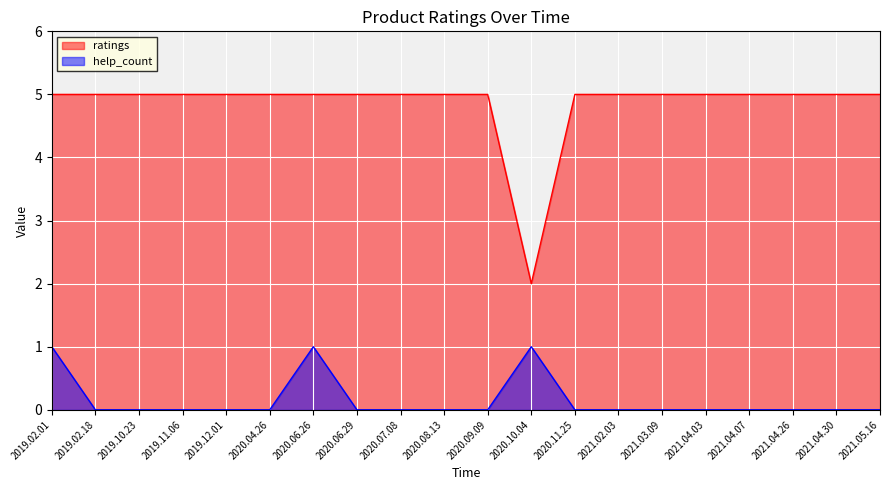

How many interior local valleys does the ratings series have?

1